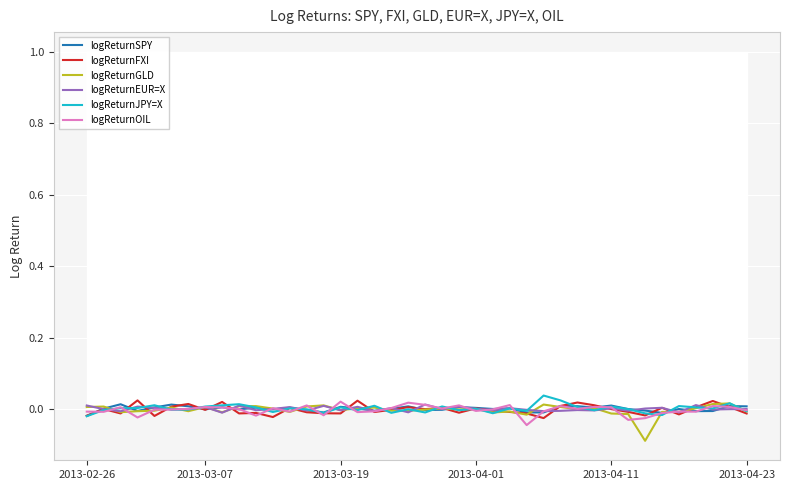

Where does the logReturnGLD series first go above 0?

2013-02-26